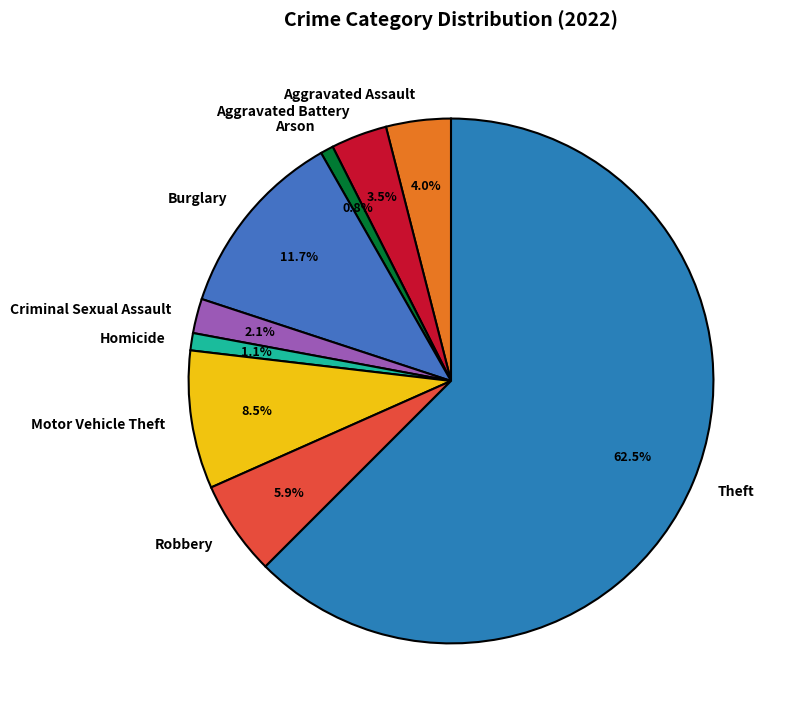

Between Motor Vehicle Theft and Aggravated Assault, which is larger?

Motor Vehicle Theft